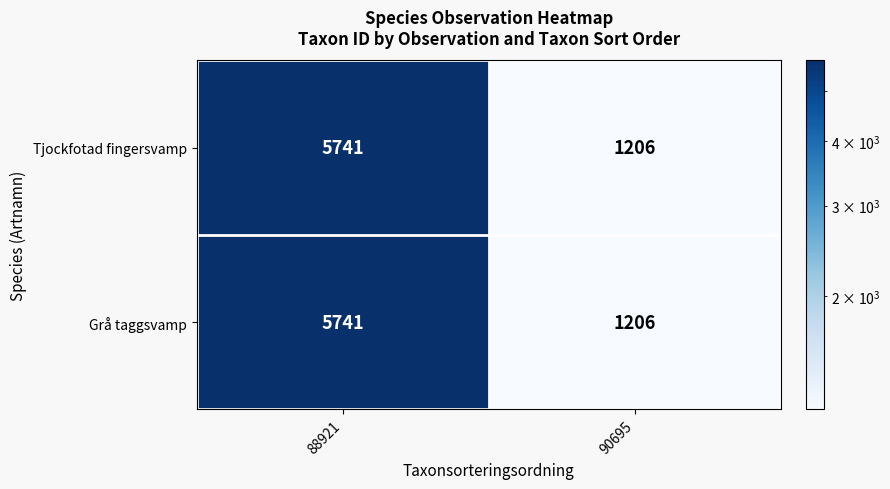

Rank the categories by Tjockfotad fingersvamp value from lowest to highest.

90695, 88921